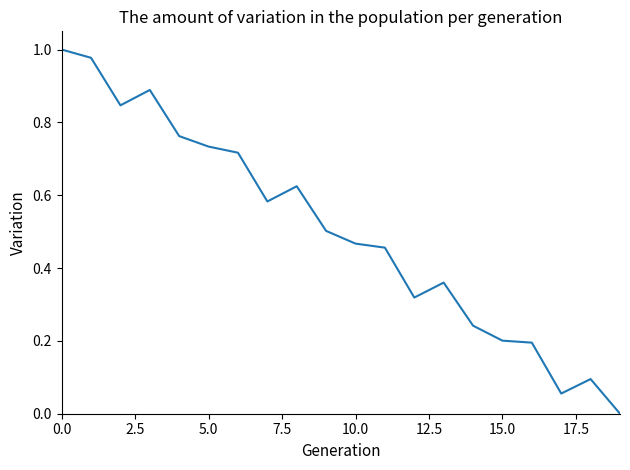

Count the number of values greater than 0.

19